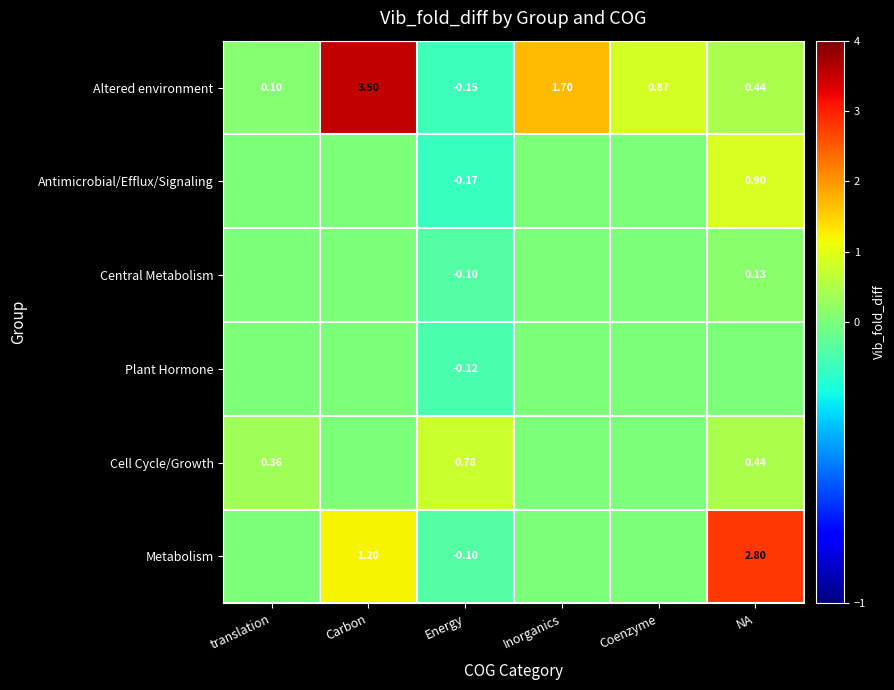

How many positive values does the Altered environment series have?

5